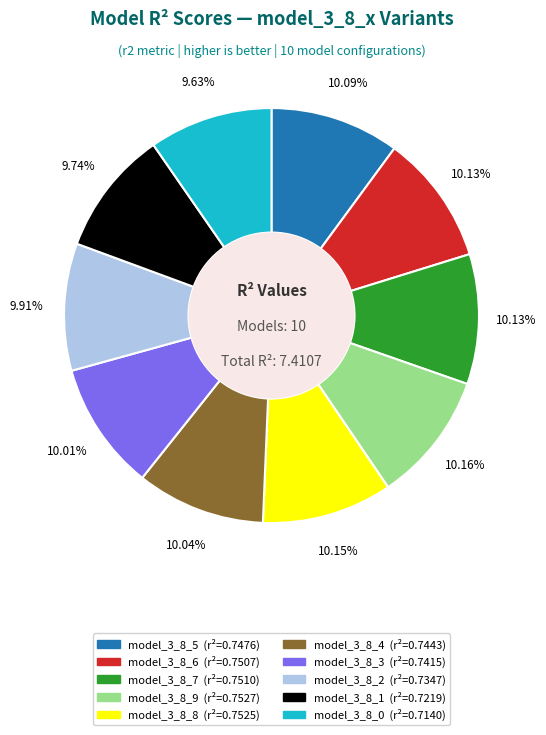

True or false: model_3_8_6 accounts for 1% of the total.

False